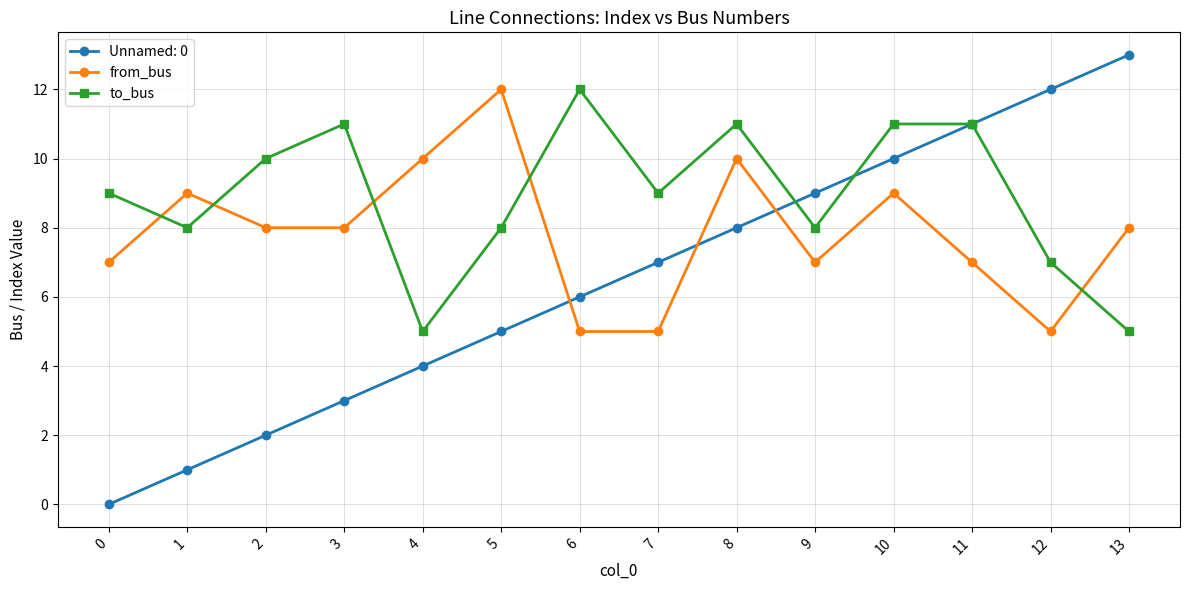

What is the sum of all to_bus values?

125